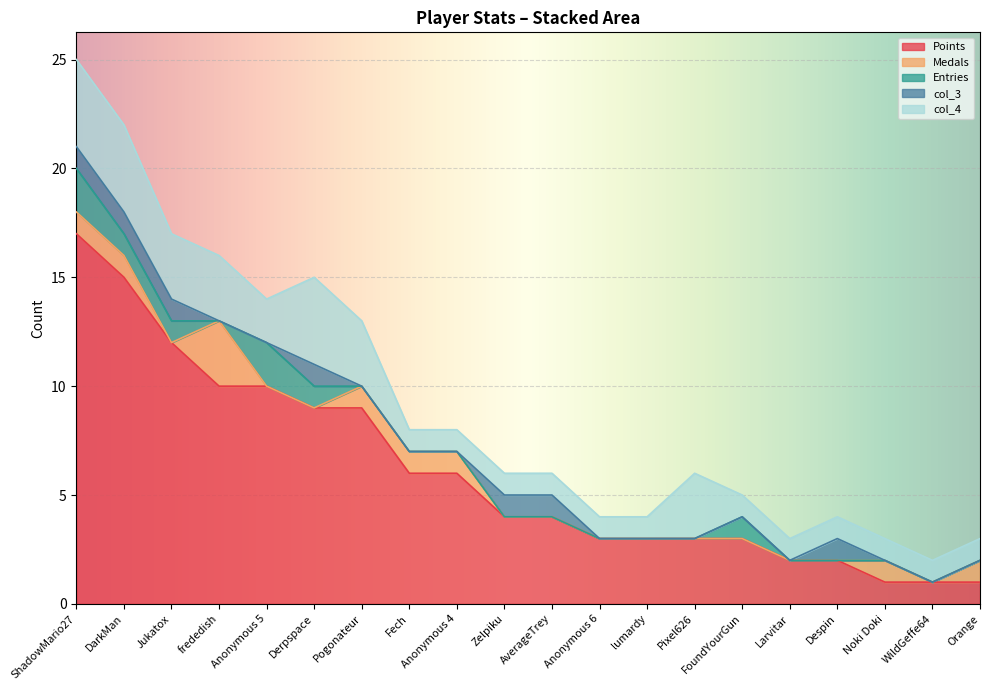

What is the highest value of the col_4 series?

4